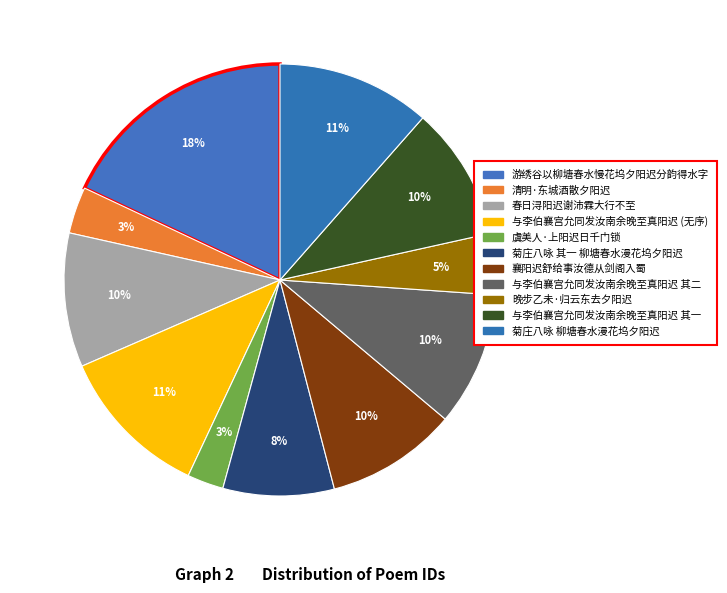

How many slices are in this pie chart?

11